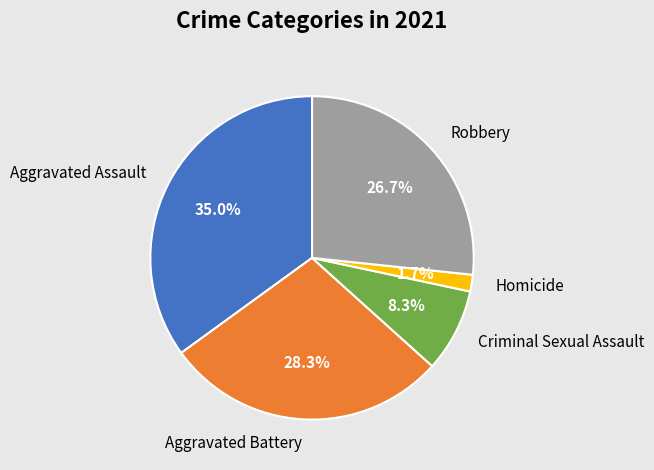

Which category has the biggest portion of the pie?

Aggravated Assault